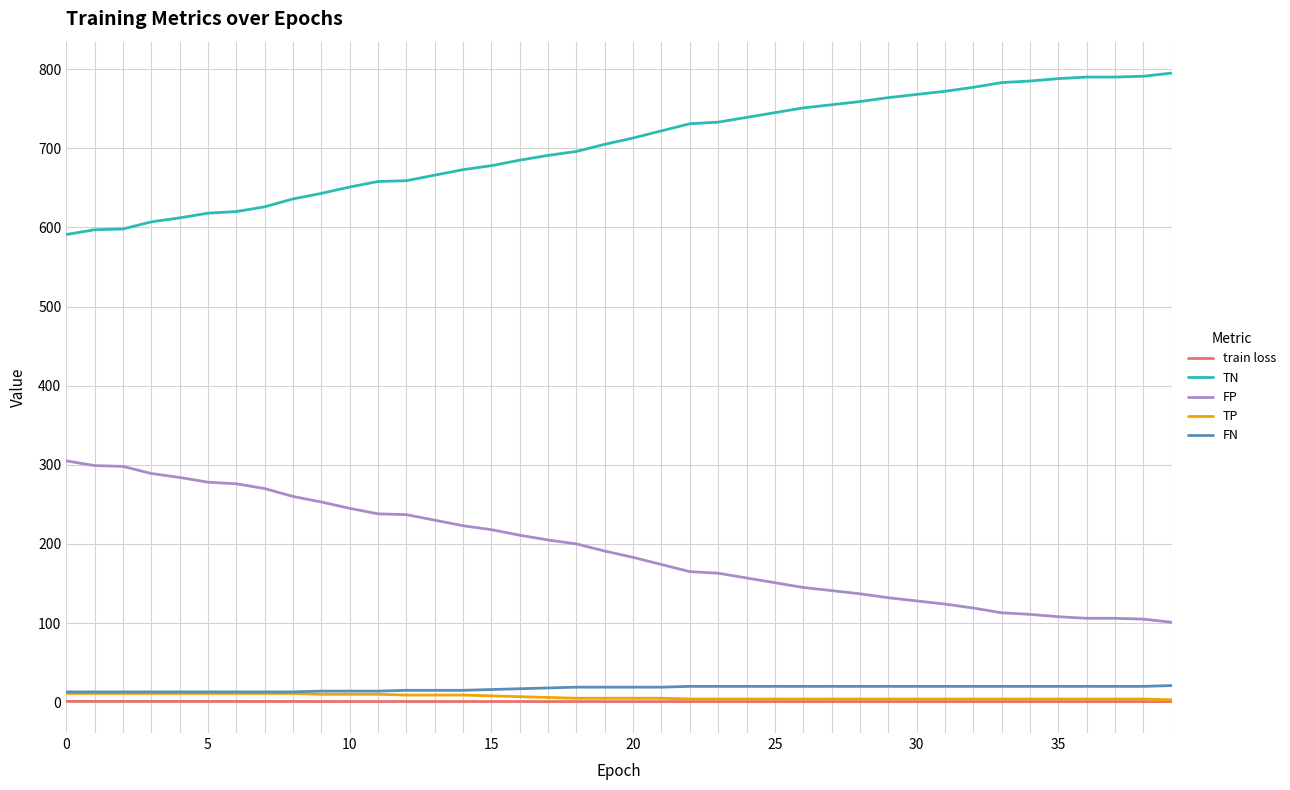

Which series has the largest total across all categories?

TN